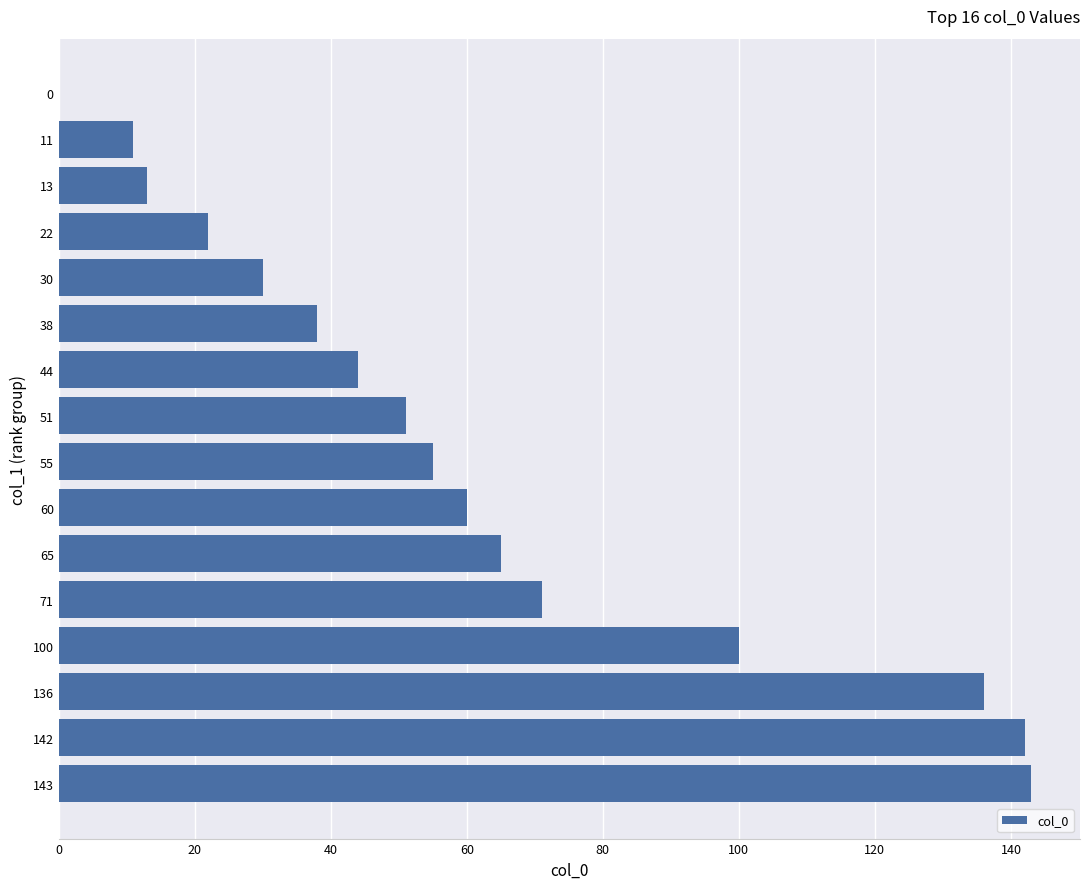

What is the sum of all values?

981